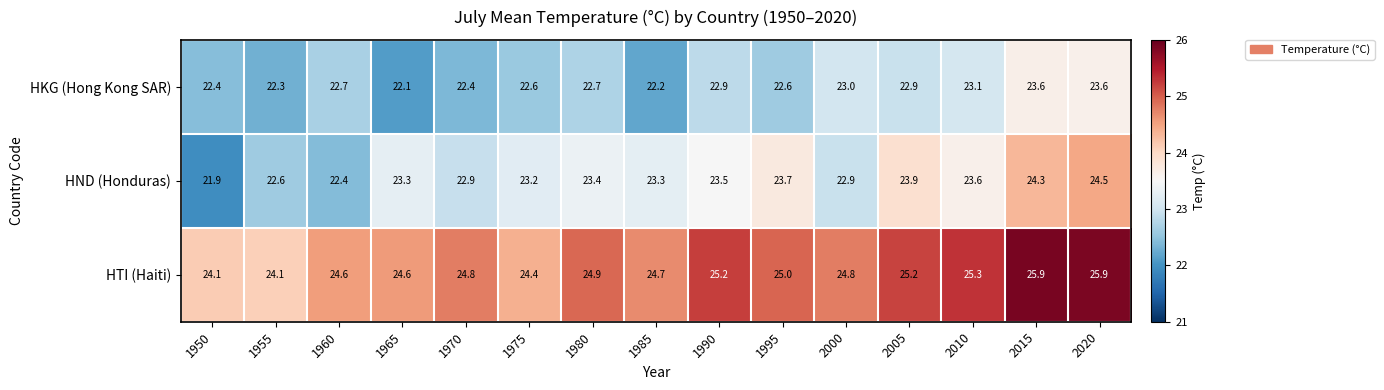

Which series has the largest range (max minus min)?

HND (Honduras)